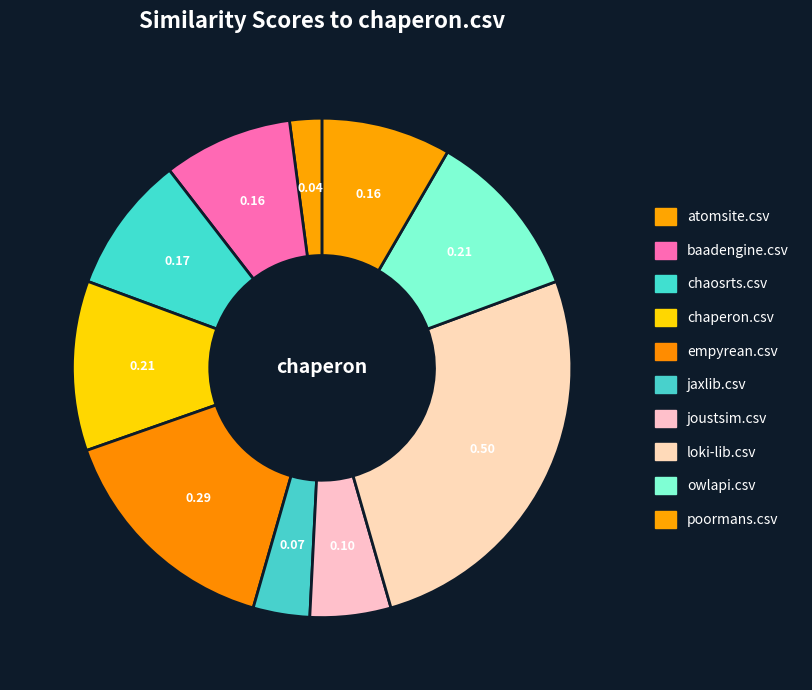

Which category has the smallest portion of the pie?

atomsite.csv